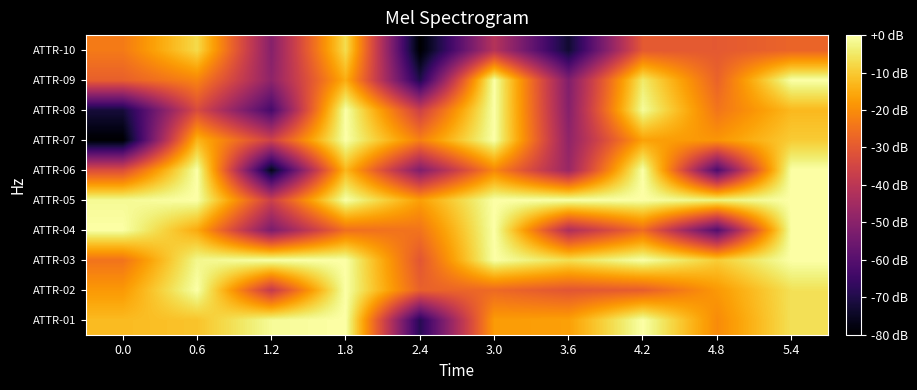

Reading right to left, list all the values displayed in this chart.

ATTR-01: 5.4=-6.3	4.8=-20.4	4.2=0.0	3.6=-16.8	3.0=-17.6	2.4=-68.8	1.8=0.0	1.2=-1.2	0.6=-11.0	0.0=-12.4
ATTR-02: 5.4=-6.2	4.8=-18.0	4.2=-29.0	3.6=-30.8	3.0=-26.5	2.4=-28.3	1.8=0.0	1.2=-38.3	0.6=0.0	0.0=-18.0
ATTR-03: 5.4=0.0	4.8=-9.7	4.2=0.0	3.6=-6.7	3.0=0.0	2.4=-30.7	1.8=0.0	1.2=0.0	0.6=-2.0	0.0=-24.6
ATTR-04: 5.4=0.0	4.8=-60.6	4.2=-26.0	3.6=-42.8	3.0=0.0	2.4=-24.6	1.8=-25.3	1.2=-52.8	0.6=-15.2	0.0=0.0
ATTR-05: 5.4=0.0	4.8=-3.0	4.2=0.0	3.6=0.0	3.0=0.0	2.4=-17.1	1.8=0.0	1.2=-36.6	0.6=0.0	0.0=-1.4
ATTR-06: 5.4=0.0	4.8=-61.6	4.2=0.0	3.6=-46.9	3.0=-21.0	2.4=-51.8	1.8=-13.0	1.2=-76.4	0.6=0.0	0.0=-32.8
ATTR-07: 5.4=-9.8	4.8=-18.6	4.2=-16.6	3.6=-48.7	3.0=0.0	2.4=-22.2	1.8=0.0	1.2=-35.9	0.6=-13.4	0.0=-80.0
ATTR-08: 5.4=-12.7	4.8=-24.4	4.2=-1.0	3.6=-50.7	3.0=0.0	2.4=-36.4	1.8=0.0	1.2=-63.0	0.6=-33.3	0.0=-71.9
ATTR-09: 5.4=0.0	4.8=-28.0	4.2=-4.7	3.6=-51.7	3.0=0.0	2.4=-69.9	1.8=-14.5	1.2=-49.1	0.6=-21.5	0.0=-28.6
ATTR-10: 5.4=-27.6	4.8=-30.0	4.2=-29.9	3.6=-73.1	3.0=-41.2	2.4=-80.0	1.8=-7.0	1.2=-50.6	0.6=-7.5	0.0=-23.4